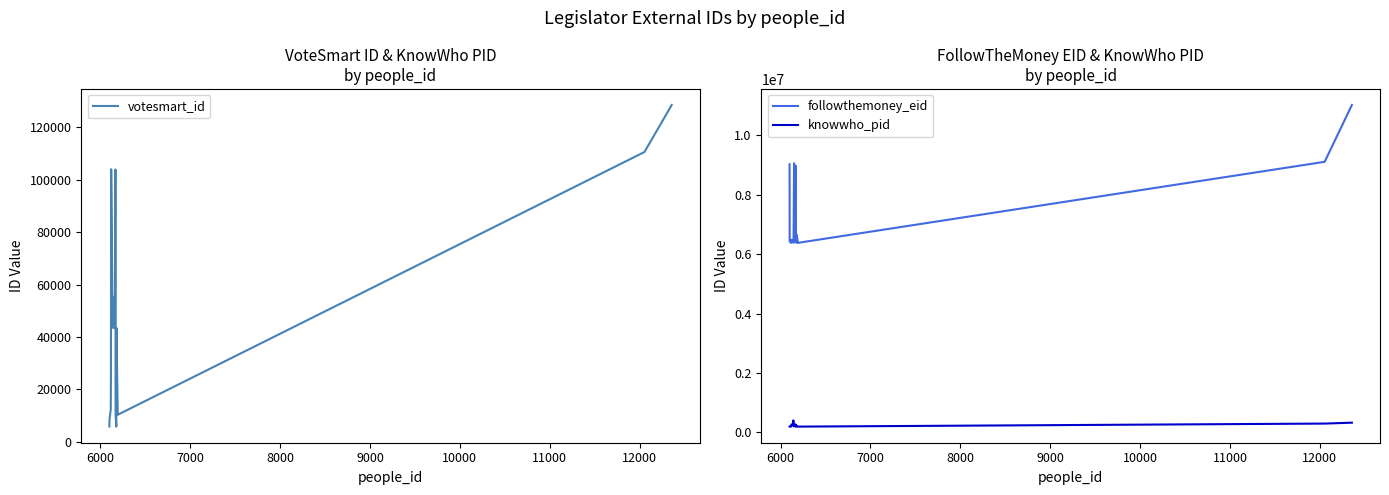

True or false: votesmart_id has more than 1 interior local peaks.

True